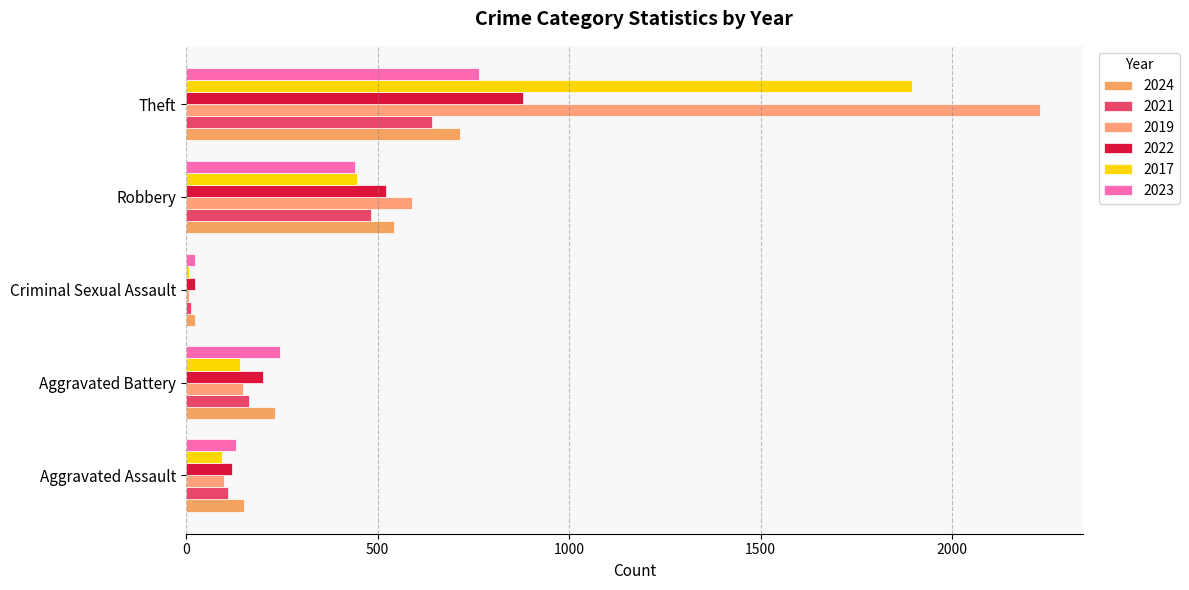

Which series has the largest total across all categories?

2019